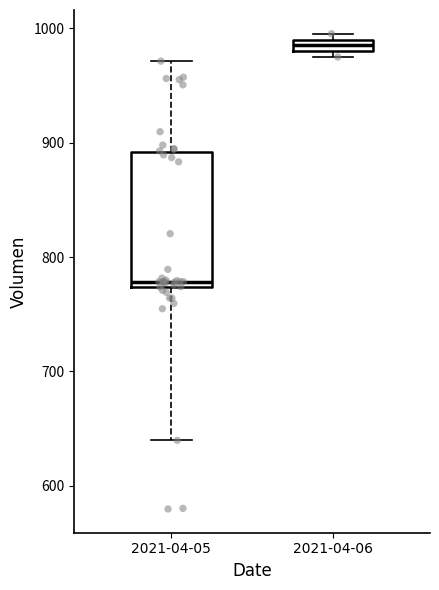

Which box is the tallest, from its lower edge to its upper edge?

2021-04-05